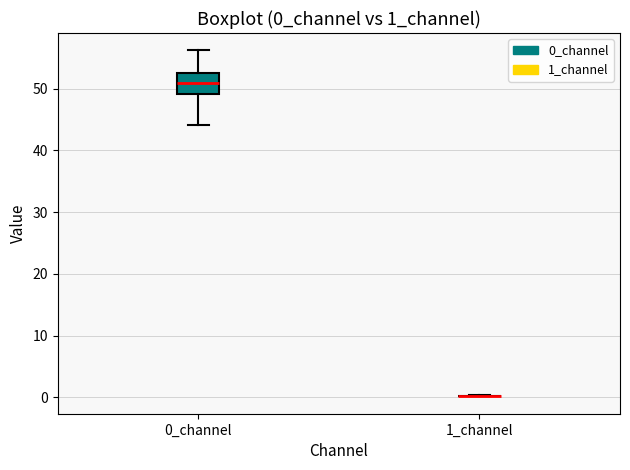

Reading left to right, transcribe this box plot: for each box, give where its median line is, the range the box spans, and where its two whiskers end, as read against the y-axis. The values are not printed on the chart, so give them approximately, as read against the axis.

0_channel: median 51, box 49 to 53, whiskers 44 to 56
1_channel: box collapsed to a line at 0, whiskers 0 to 0